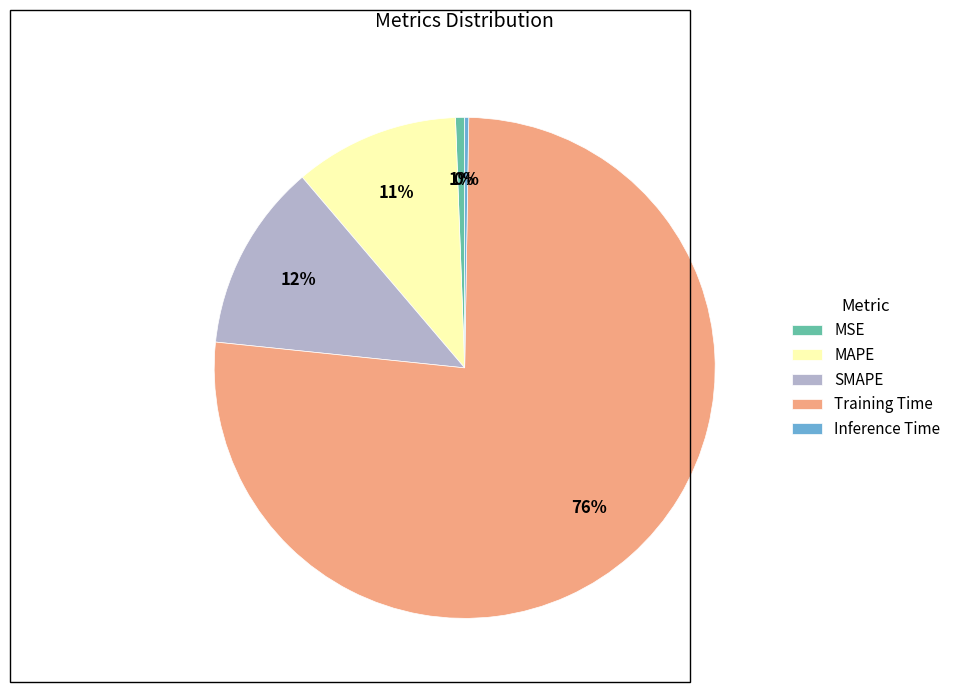

Is there a majority slice in this chart?

Yes